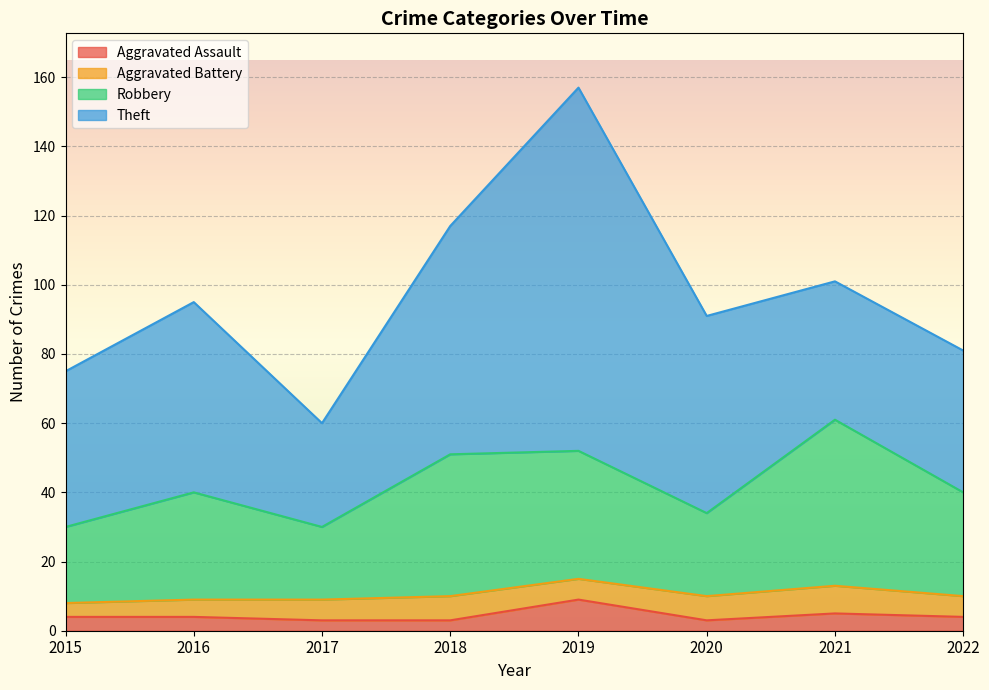

What is the maximum value for Aggravated Assault?

9